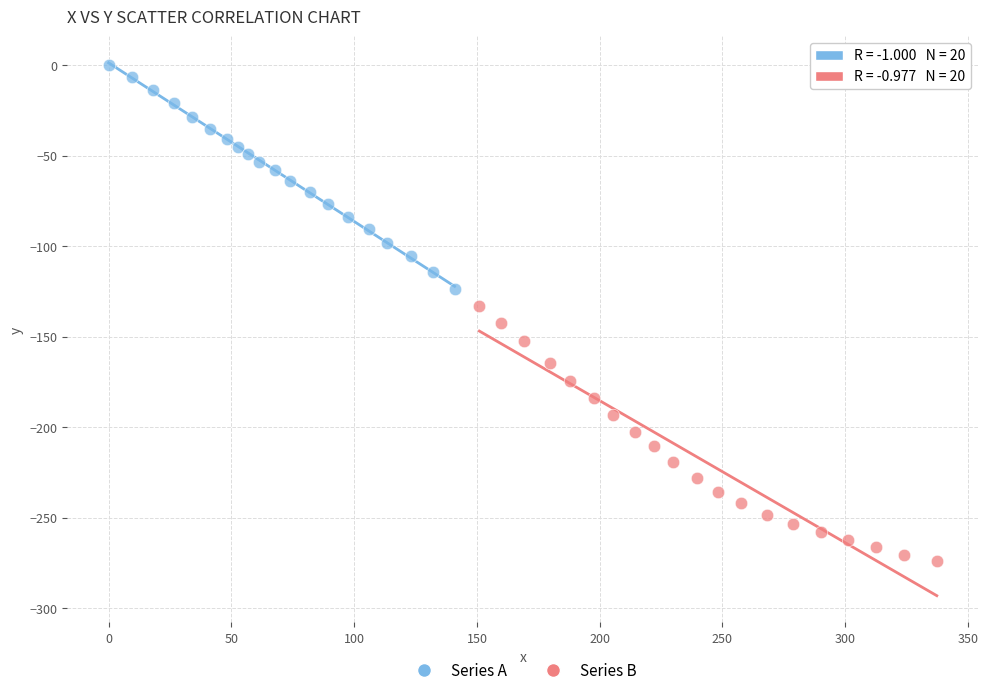

Which series has the widest spread of Y values?

Series B